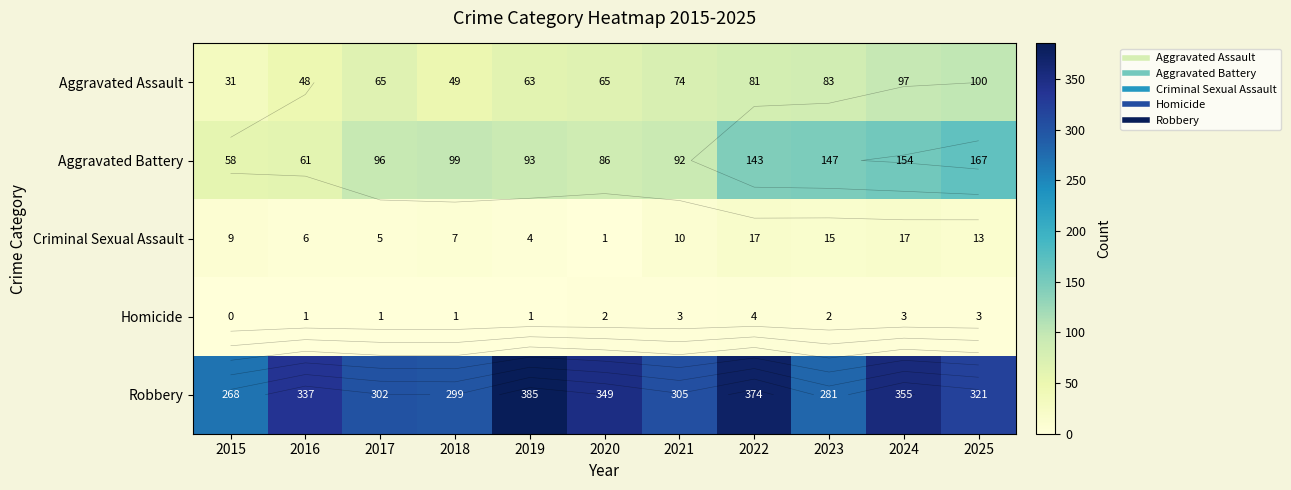

What is the total value across all series at 2021?

484